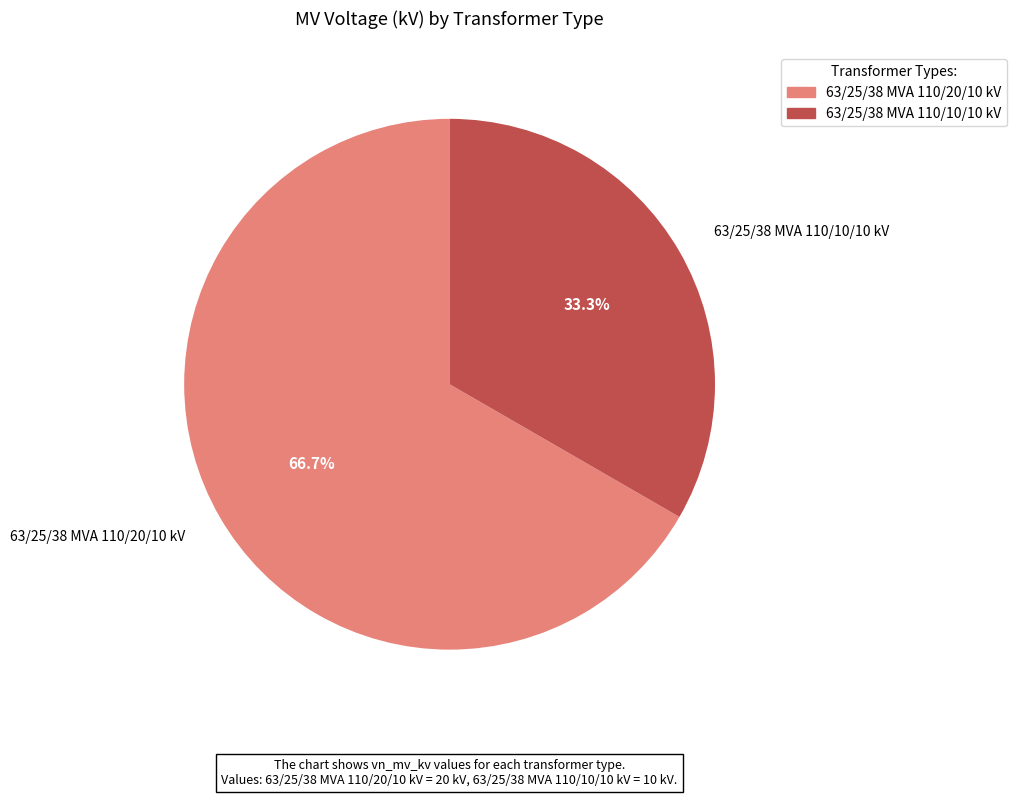

Between 63/25/38 MVA 110/10/10 kV and 63/25/38 MVA 110/20/10 kV, which is larger?

63/25/38 MVA 110/20/10 kV